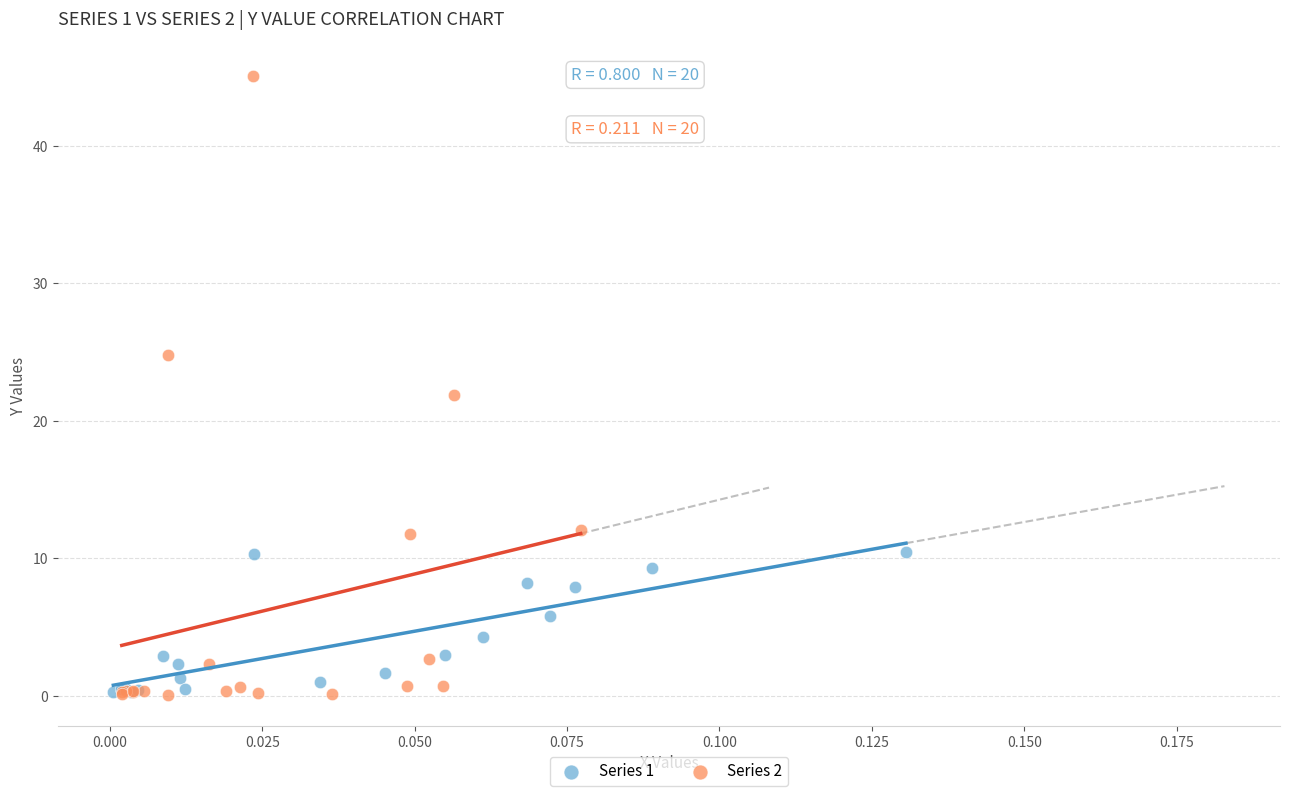

Which series has the widest spread of Y values?

Series 2